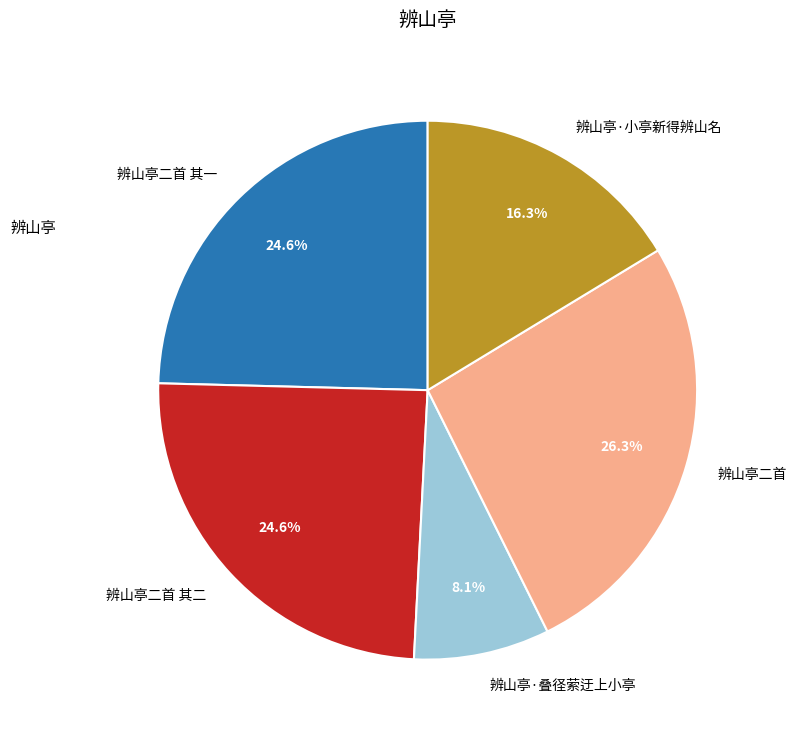

What is the largest slice in the pie chart?

辨山亭二首